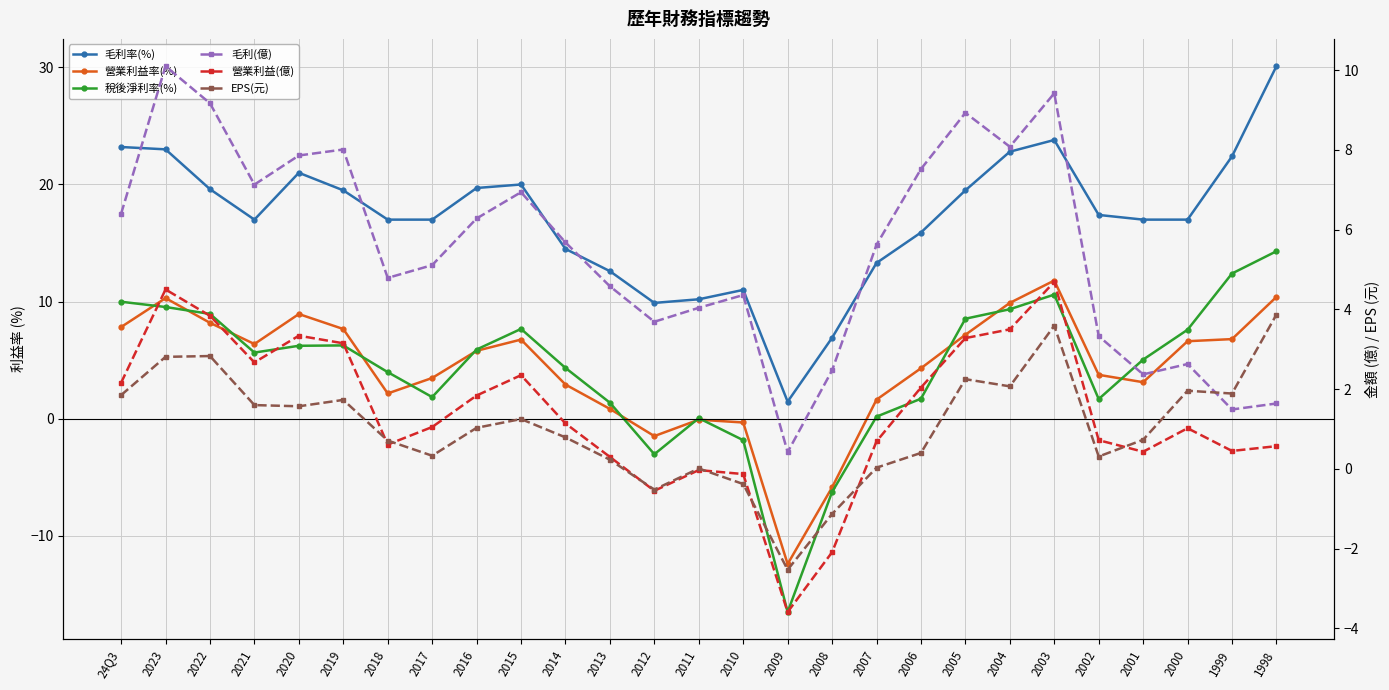

What value does the 營業利益率(%) series have at 2002?

3.8